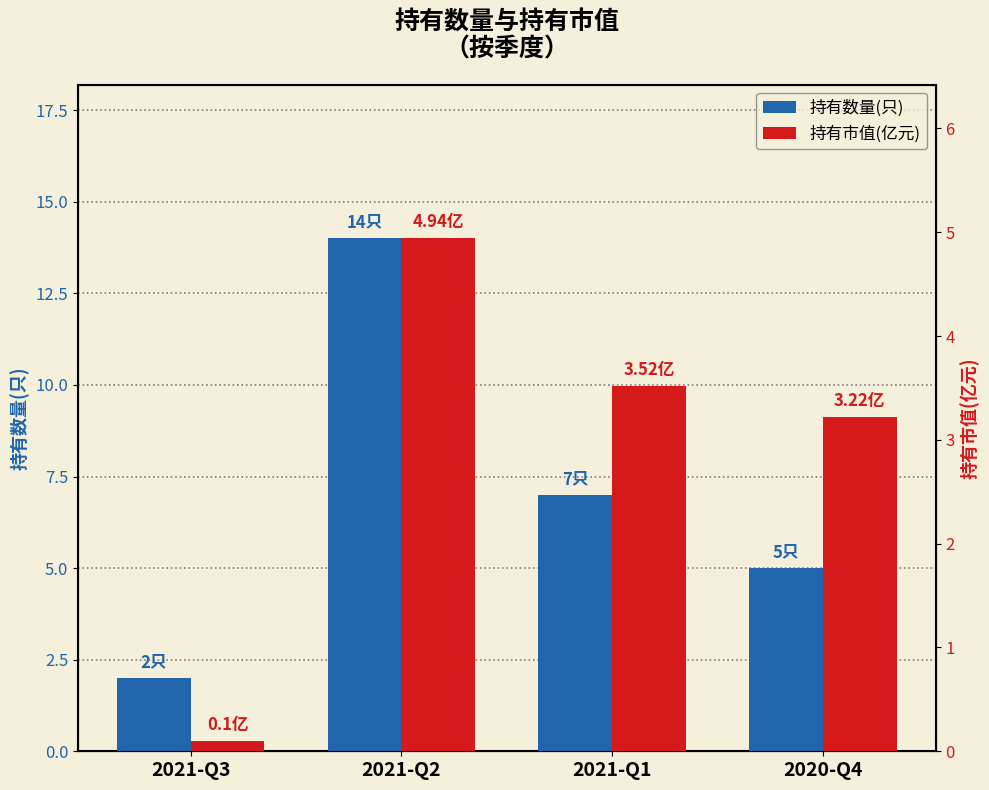

The 持有数量(只) series shows 7.0 at 2021-Q1. True or false?

True